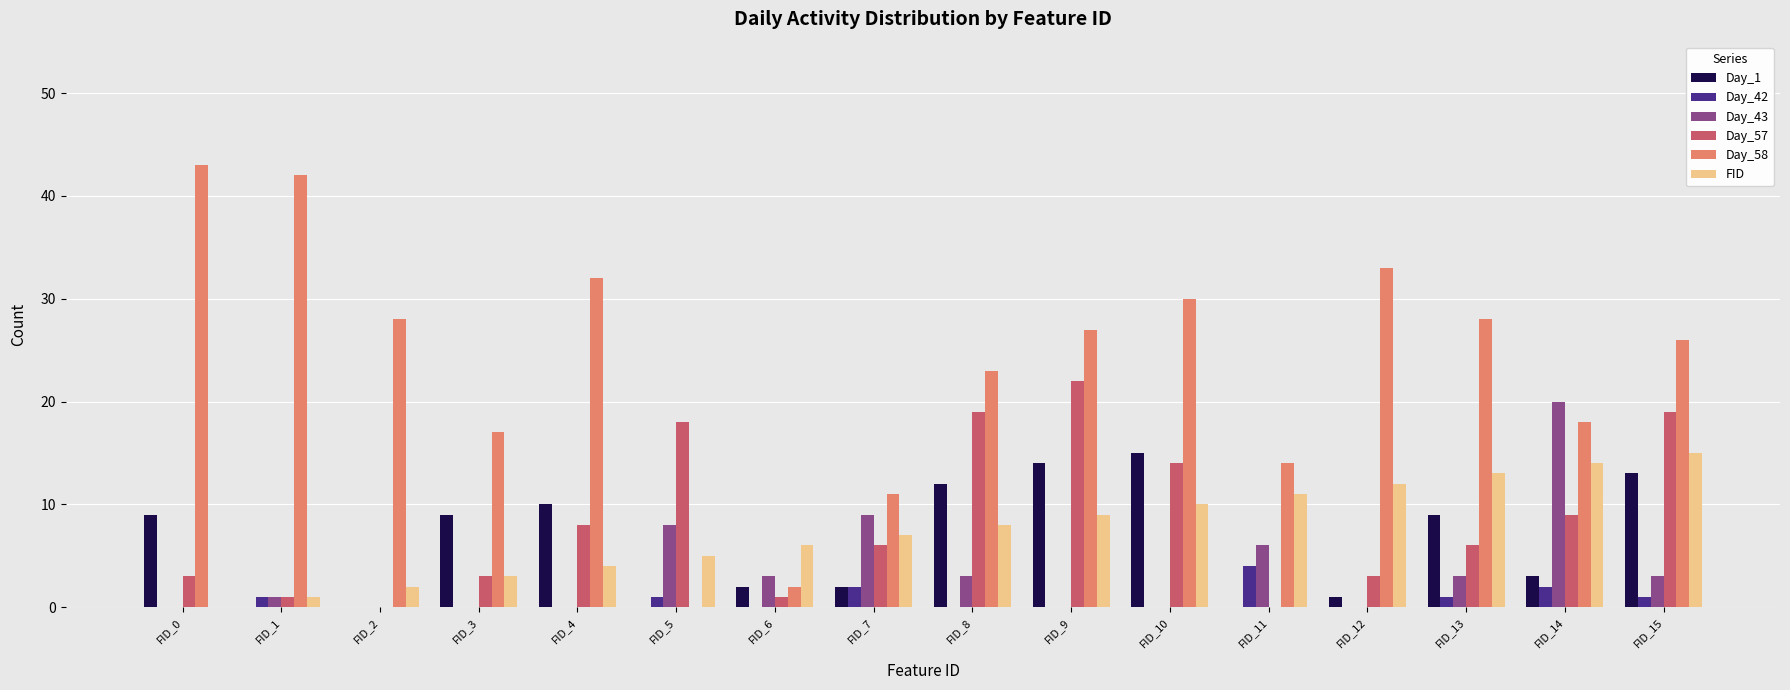

Reading right to left, list all the values displayed in this chart.

Day_1: 13	3	9	1	0	15	14	12	2	2	0	10	9	0	0	9
Day_42: 1	2	1	0	4	0	0	0	2	0	1	0	0	0	1	0
Day_43: 3	20	3	0	6	0	0	3	9	3	8	0	0	0	1	0
Day_57: 19	9	6	3	0	14	22	19	6	1	18	8	3	0	1	3
Day_58: 26	18	28	33	14	30	27	23	11	2	0	32	17	28	42	43
FID: 15	14	13	12	11	10	9	8	7	6	5	4	3	2	1	0